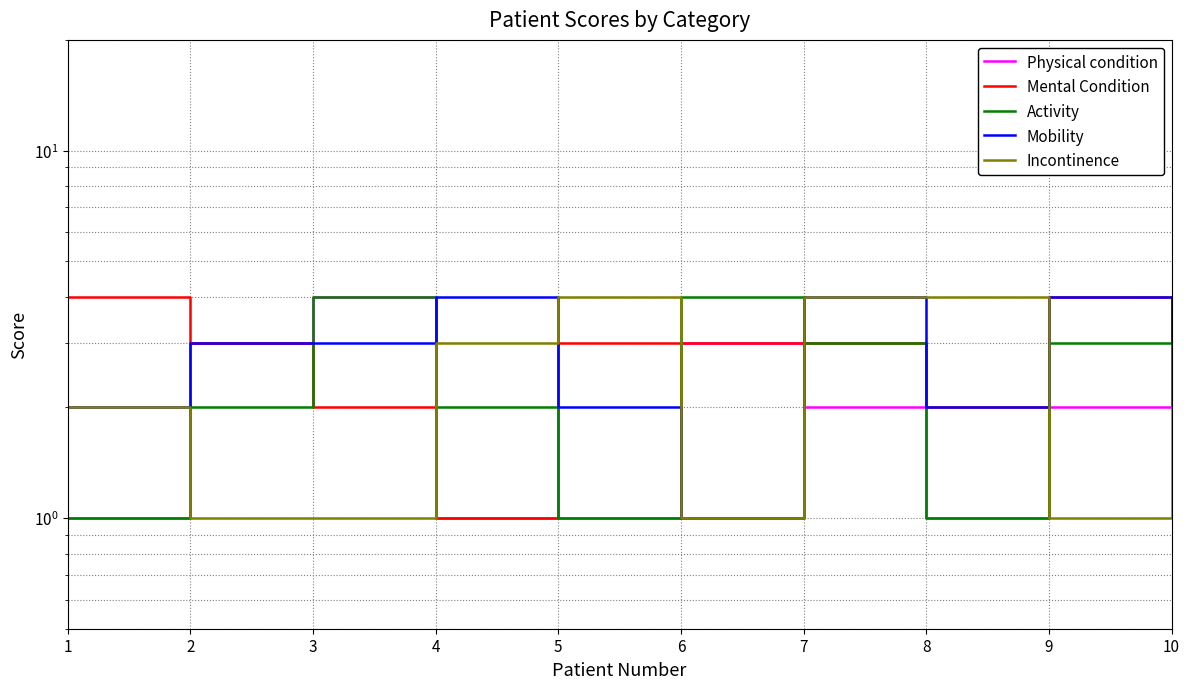

What is the total value across all series at 9?

14